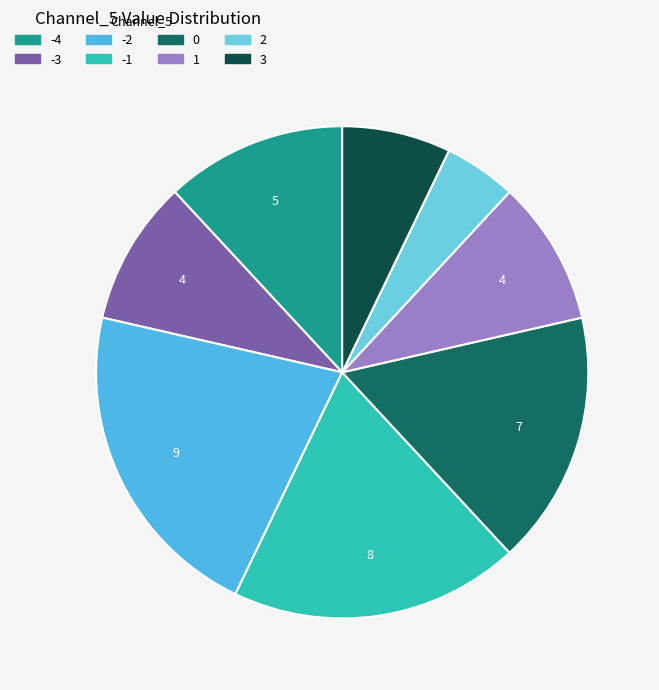

How many slices are in this pie chart?

8